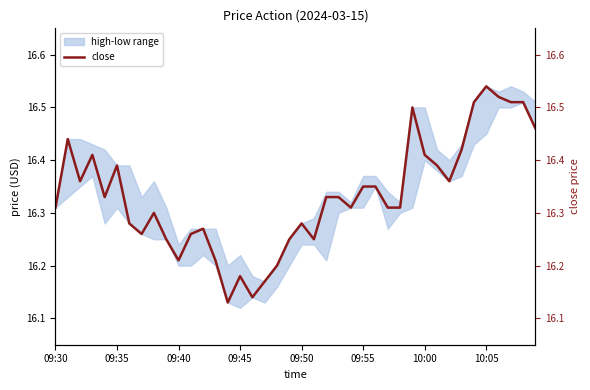

How many lines are shown in the chart?

1